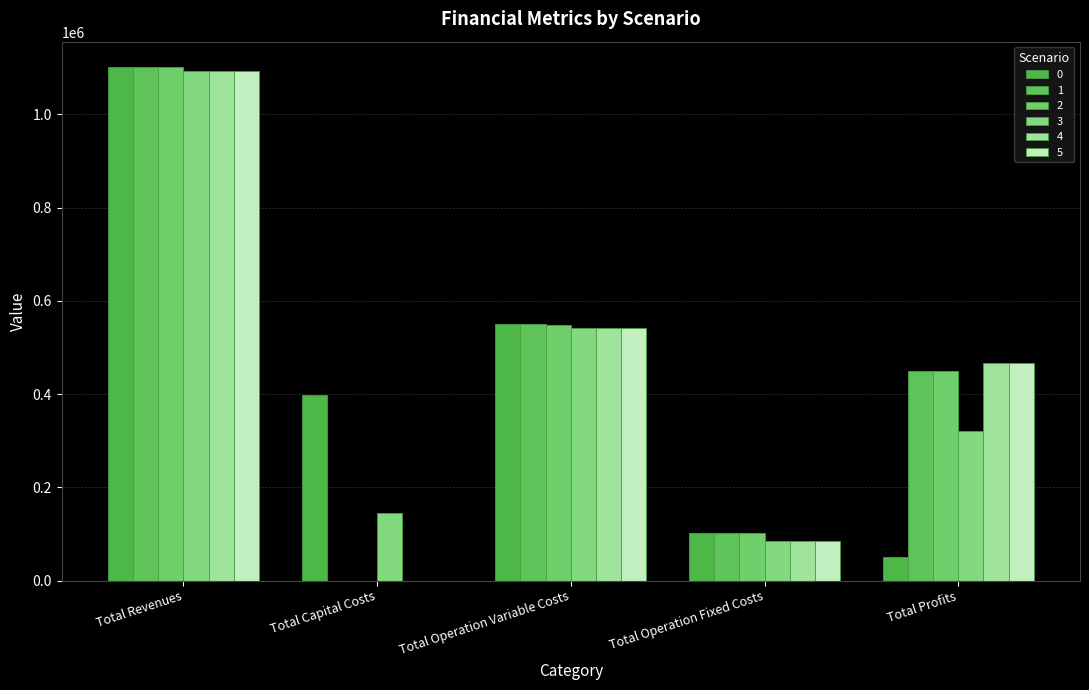

Reading left to right, list all the values displayed in this chart.

0: Total Revenues=1100926.0	Total Capital Costs=397408.0	Total Operation Variable Costs=550648.4	Total Operation Fixed Costs=102270.8	Total Profits=50598.8
1: Total Revenues=1100926.0	Total Capital Costs=0.0	Total Operation Variable Costs=549627.6	Total Operation Fixed Costs=102270.8	Total Profits=449027.6
2: Total Revenues=1100926.0	Total Capital Costs=0.0	Total Operation Variable Costs=548605.3	Total Operation Fixed Costs=102270.8	Total Profits=450049.9
3: Total Revenues=1092306.5	Total Capital Costs=144800.0	Total Operation Variable Costs=542758.8	Total Operation Fixed Costs=83859.7	Total Profits=320888.0
4: Total Revenues=1092306.5	Total Capital Costs=0.0	Total Operation Variable Costs=541753.7	Total Operation Fixed Costs=83859.7	Total Profits=466693.2
5: Total Revenues=1092306.5	Total Capital Costs=0.0	Total Operation Variable Costs=540747.1	Total Operation Fixed Costs=83859.7	Total Profits=467699.7